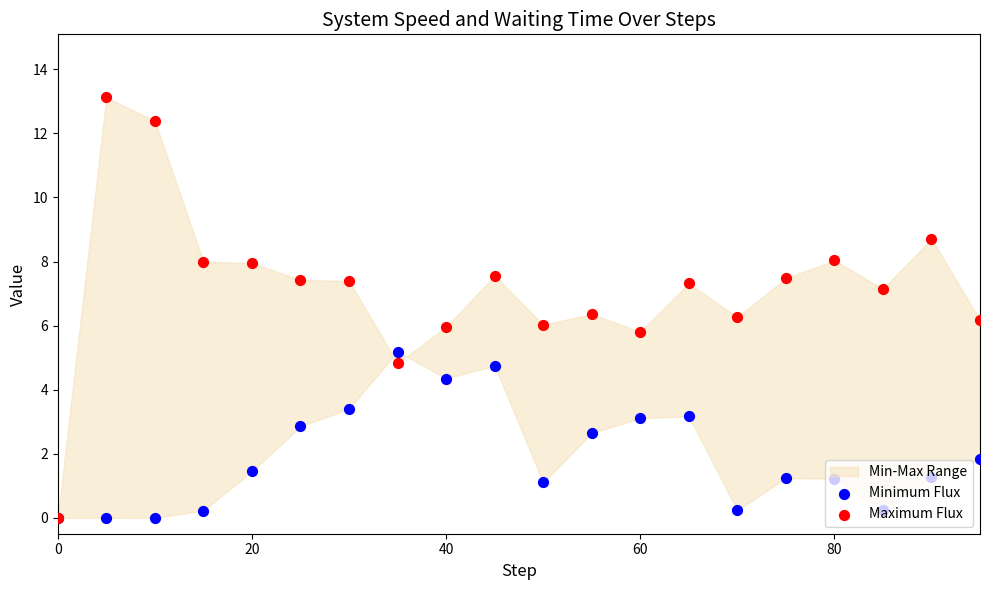

Which series reaches the minimum Y coordinate?

Minimum Flux